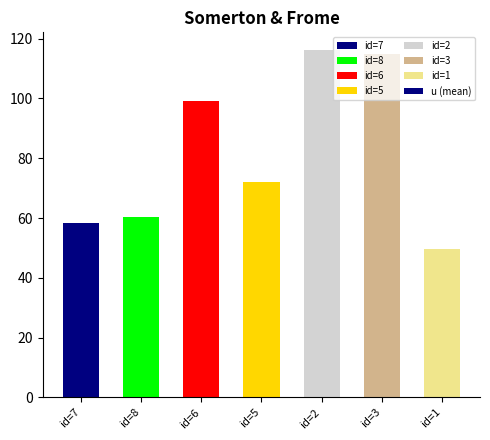

What is the label of the 1st bar from the right?

id=1